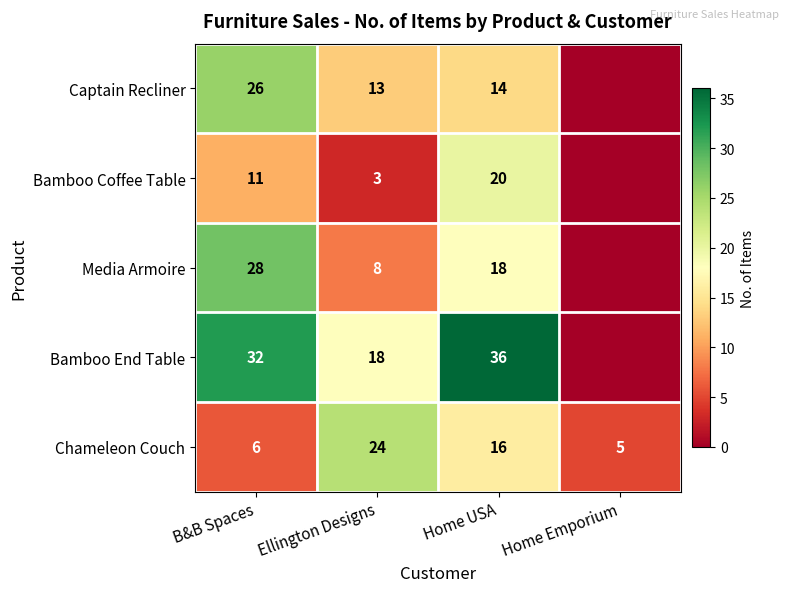

What is the sum of the Bamboo Coffee Table values at Home USA and B&B Spaces?

31